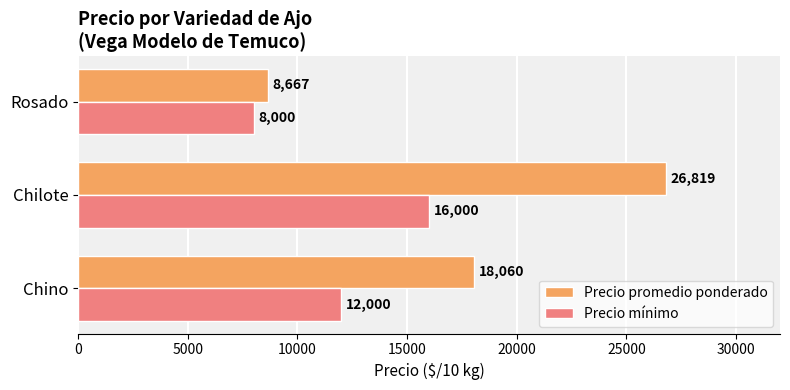

Which label corresponds to the smallest value in the chart?

Rosado